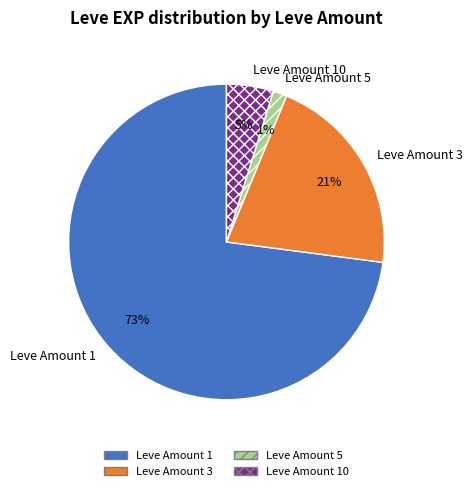

True or false: Leve Amount 1 accounts for 83% of the total.

False